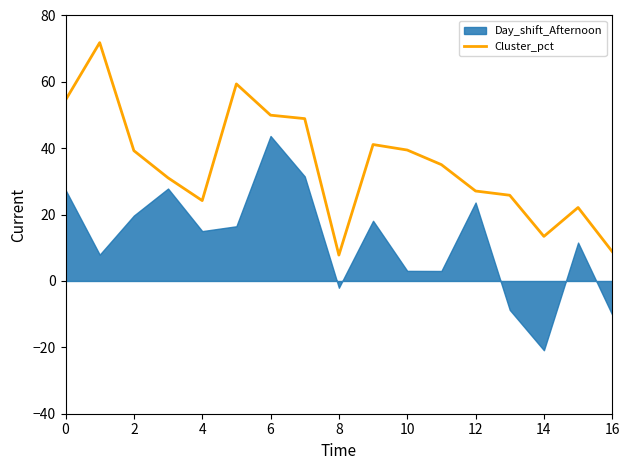

The value at 15 is 7.8. True or false?

False